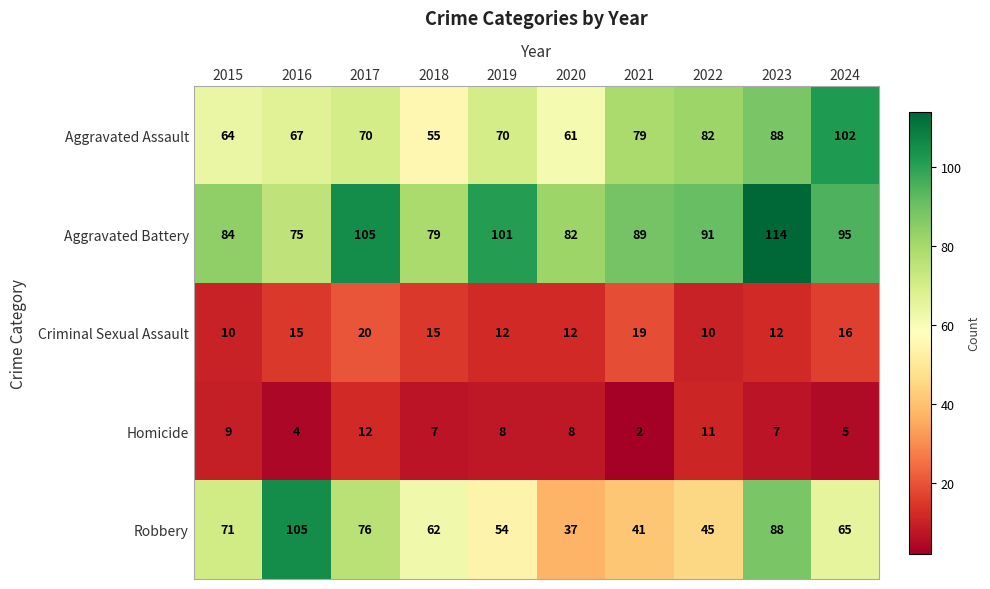

At which label is Aggravated Assault closest to 78?

2021